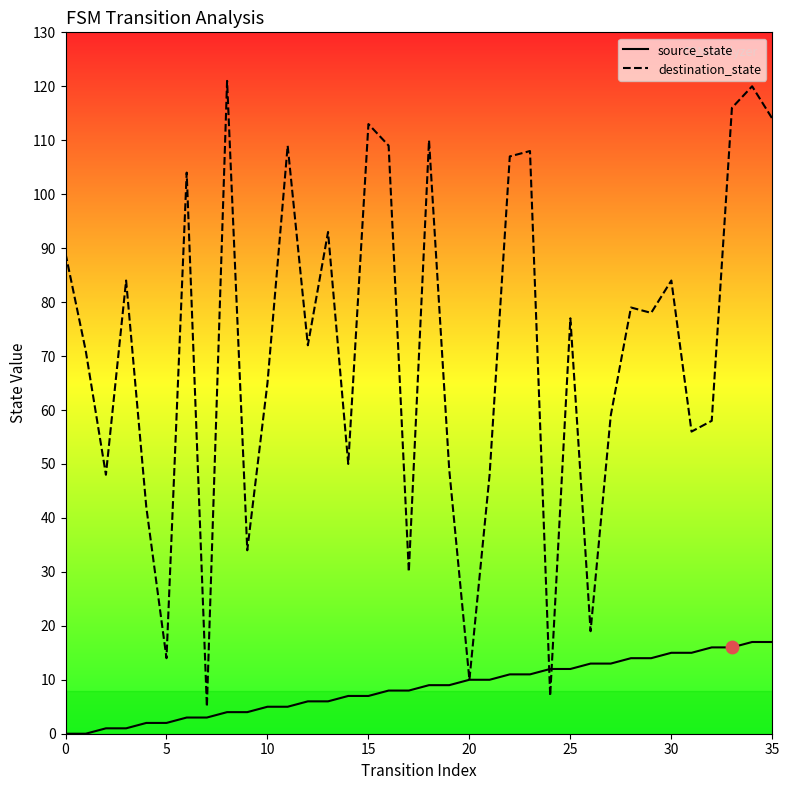

Which series contains the highest Y value?

destination_state